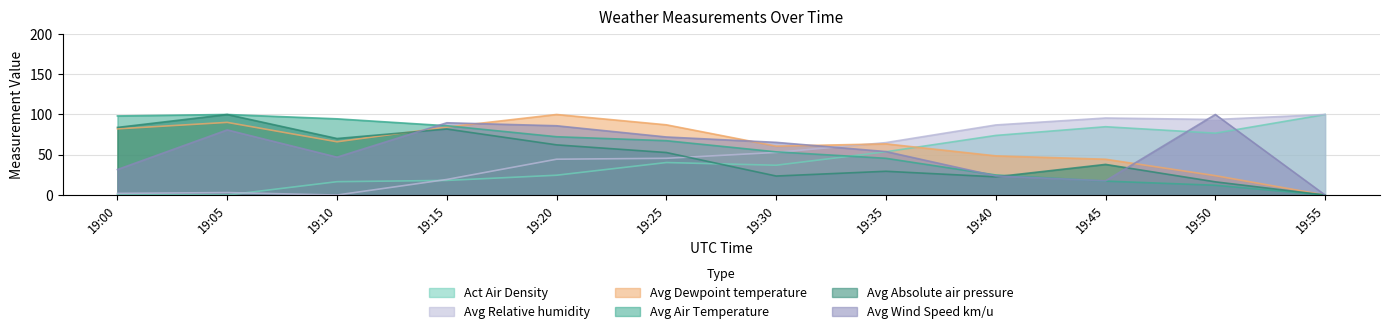

What is the difference between the Act Air Density values at 19:40 and 19:50?

2.8